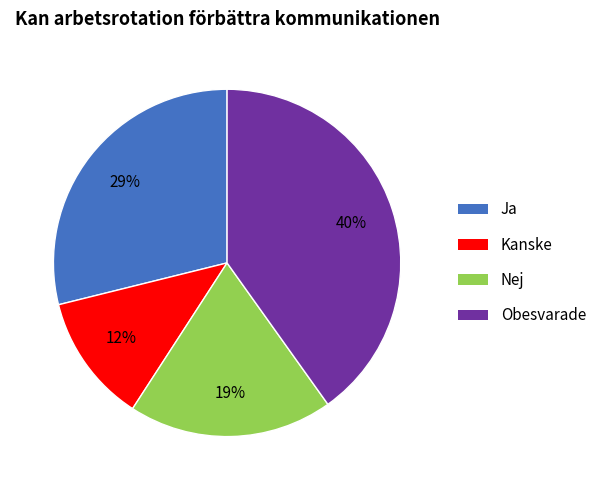

Approximately how many times larger is the value at Ja compared to Obesvarade?

0.7